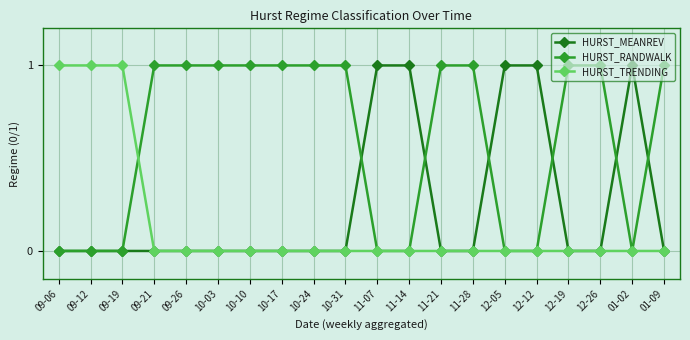

The value of HURST_RANDWALK at 09-06 is 1. True or false?

False